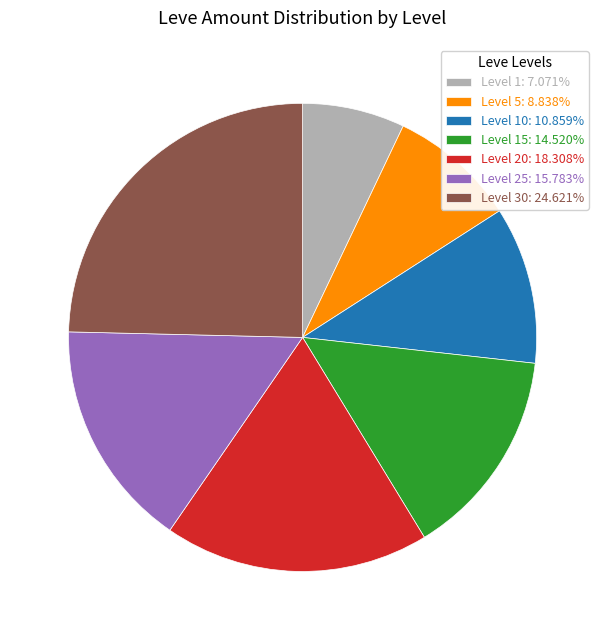

Approximately how many times larger is the value at Level 20: 18.308% compared to Level 5: 8.838%?

2.1